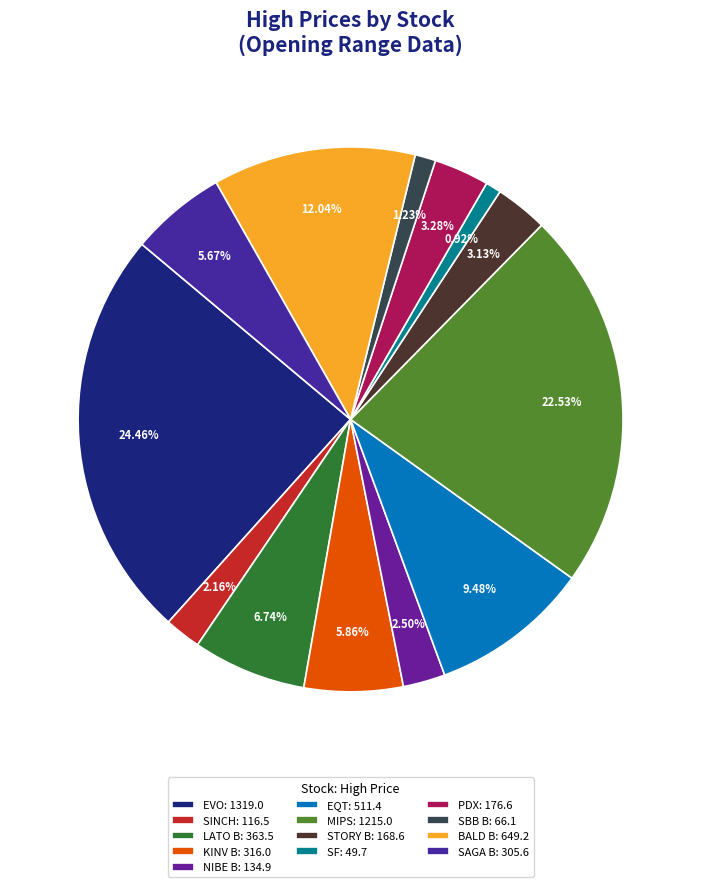

How many segments does this pie chart have?

13